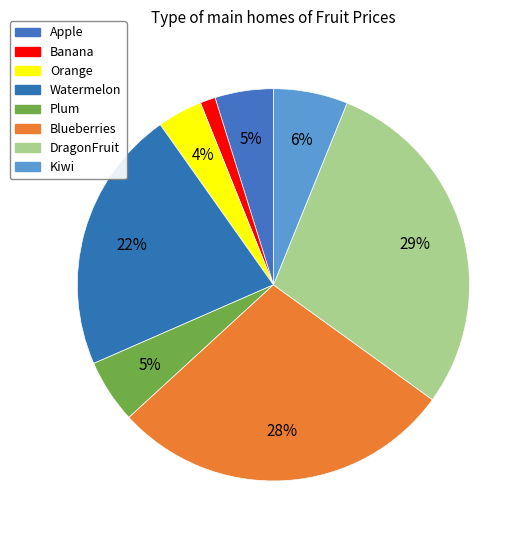

To the nearest percent, what is the difference between the largest and smallest slice percentages?

28%